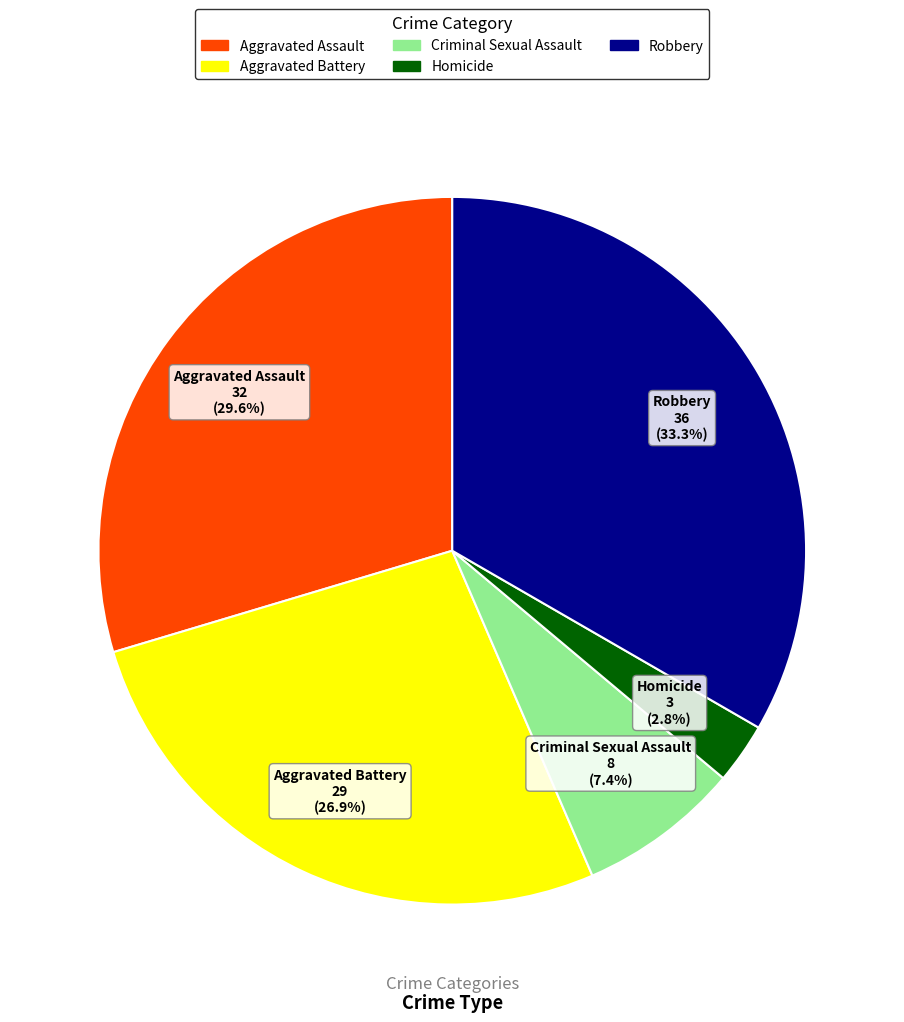

Which category has the biggest portion of the pie?

Robbery